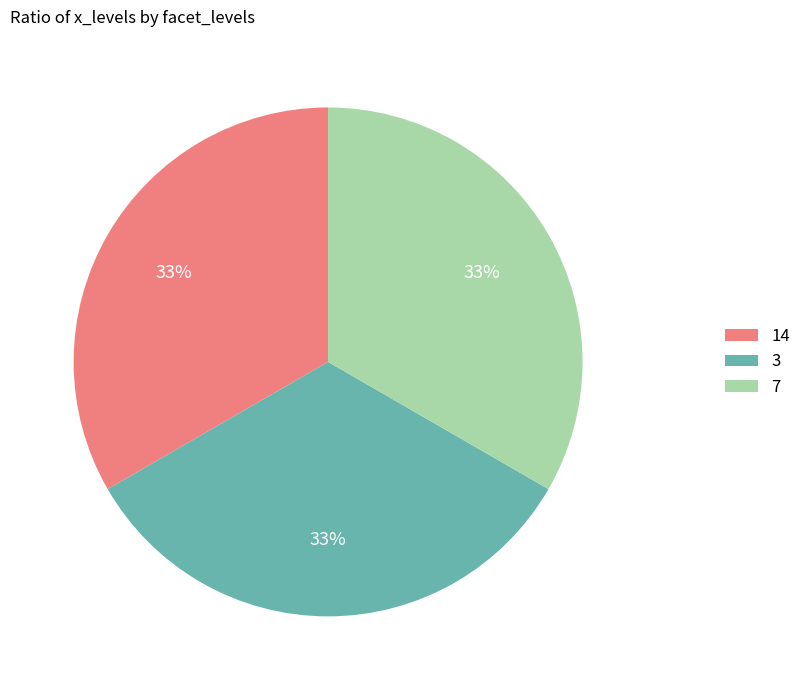

Does 3 account for over 50% of the chart?

No